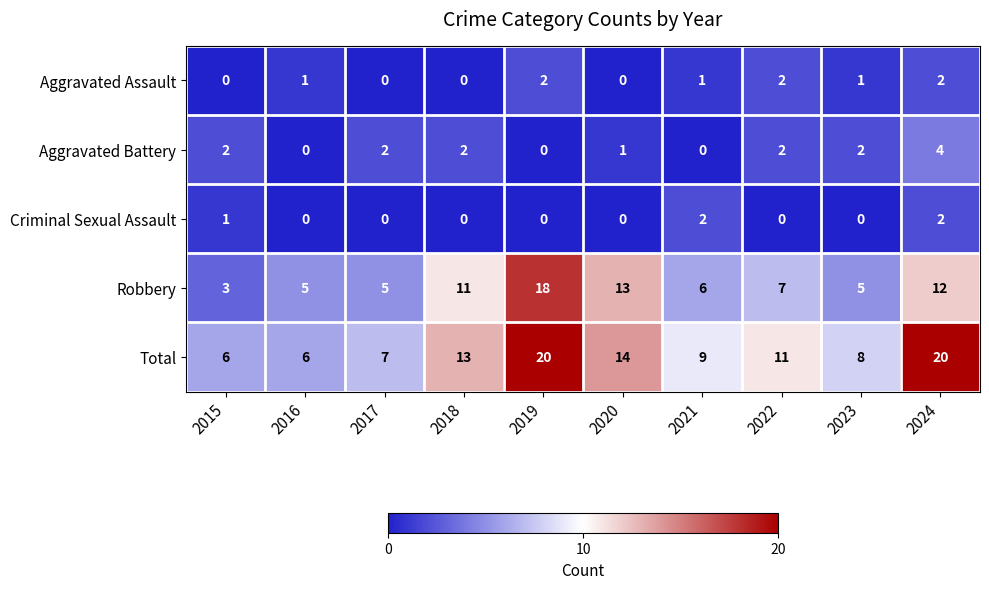

At 2015, list the series in order from largest to smallest.

Total, Robbery, Aggravated Battery, Criminal Sexual Assault, Aggravated Assault